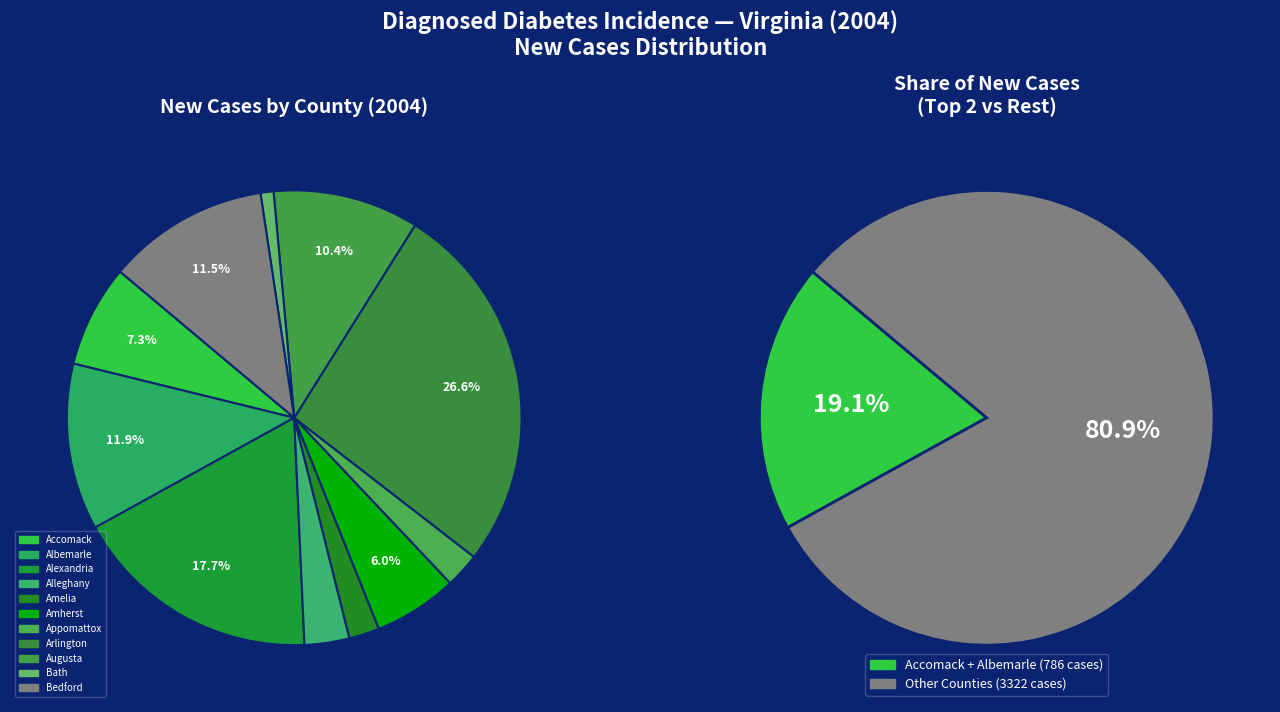

To the nearest percent, what portion does Bedford represent?

12%